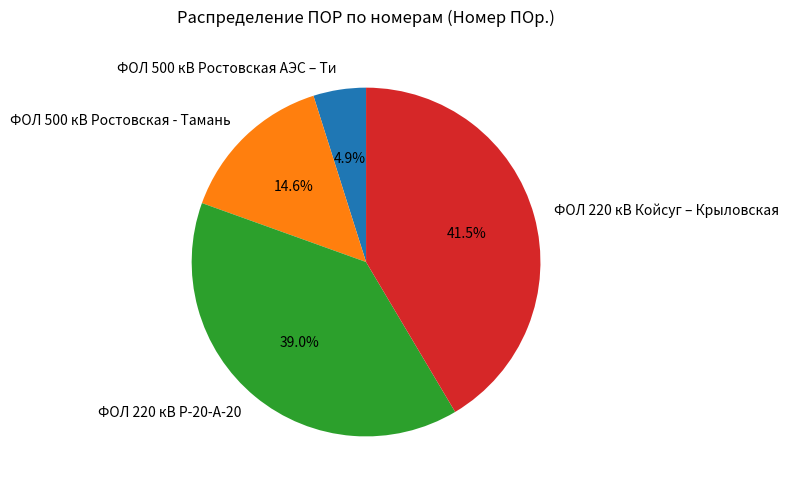

How many segments does this pie chart have?

4